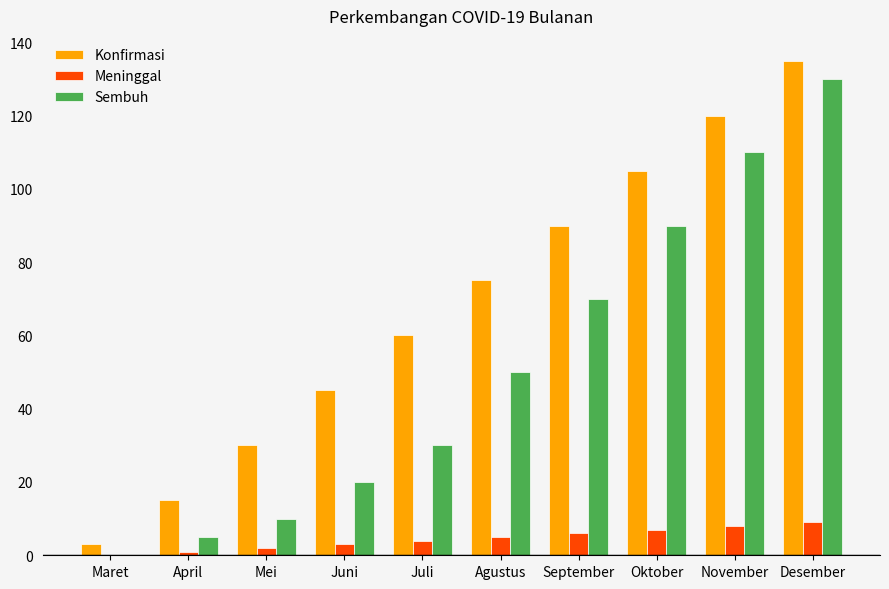

Which series has the widest spread of values?

Konfirmasi